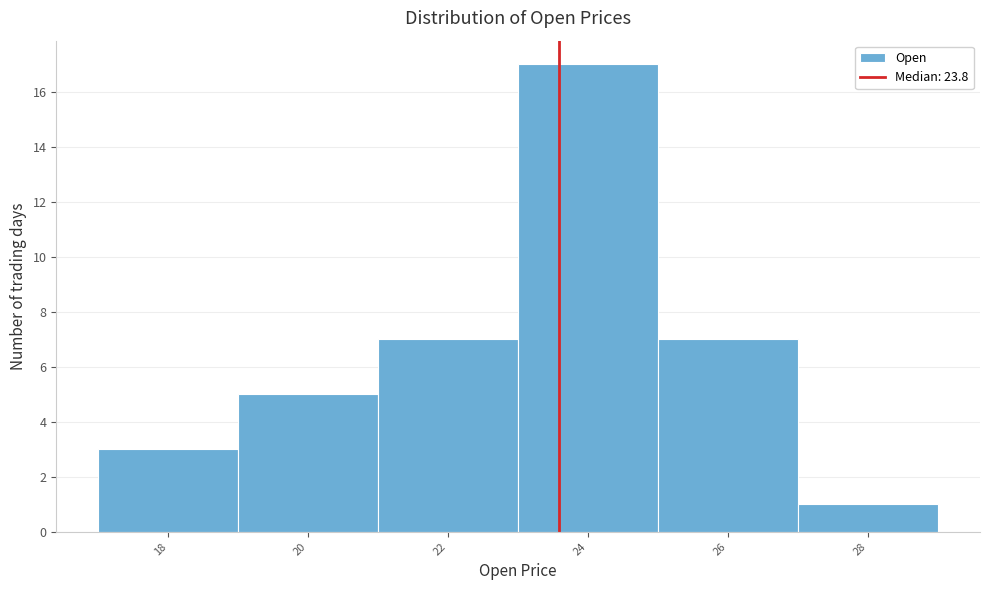

Reading left to right, list all the values displayed in this chart.

18=3	20=5	22=7	24=17	26=7	28=1